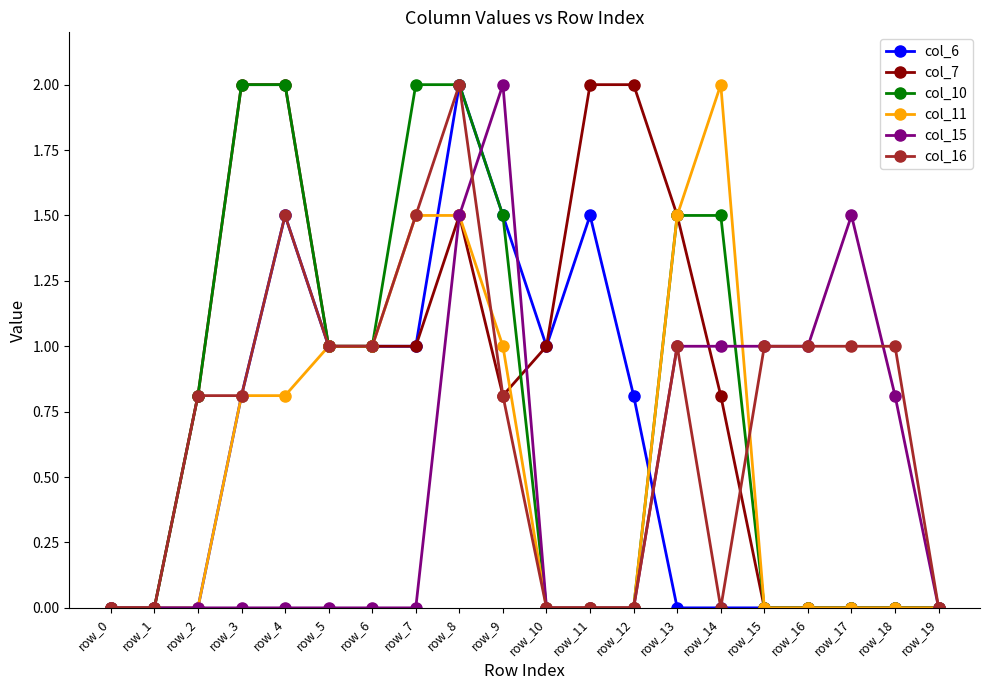

What is the difference between the maximum and minimum values in the col_6 series?

2.0